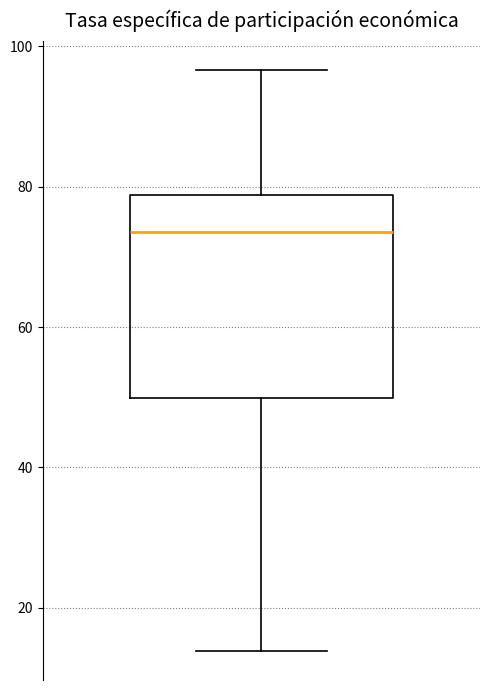

Where does the lower whisker of the box end on the y-axis? The values are not printed on the chart, so give them approximately, as read against the axis.

14